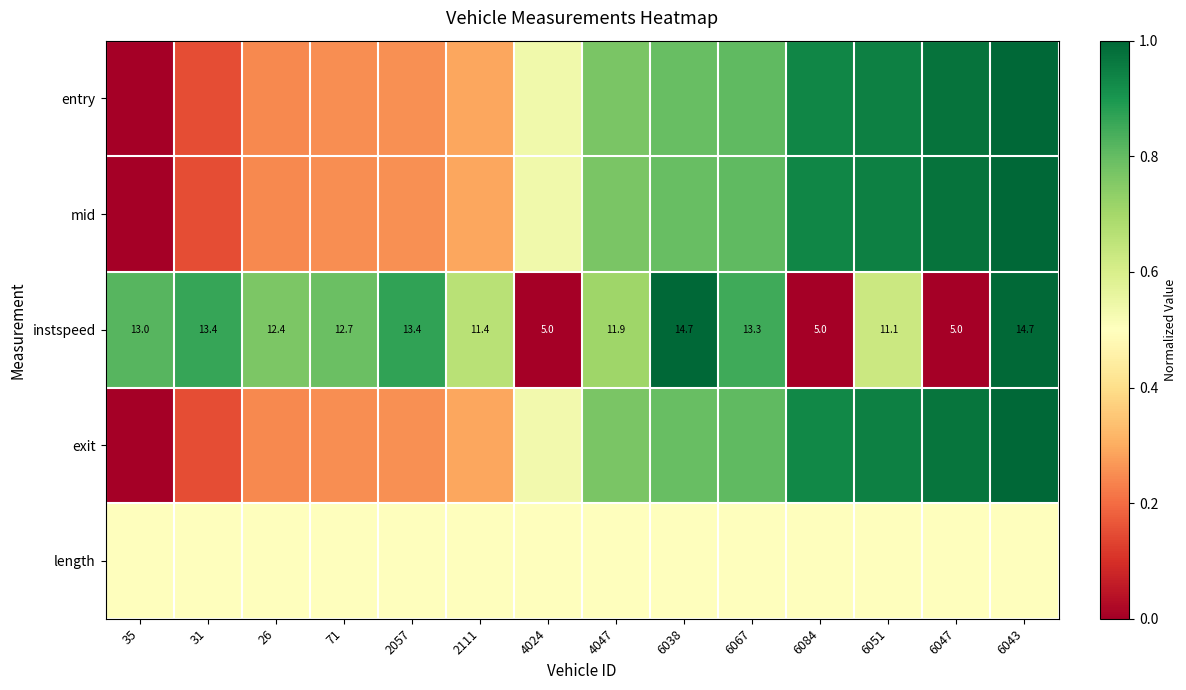

How many values in the instspeed series exceed 12?

8